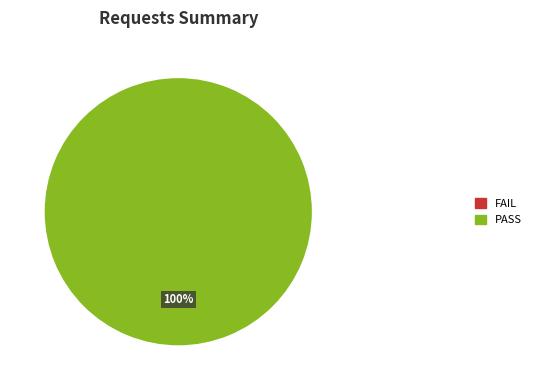

Does any single category account for the majority?

Yes